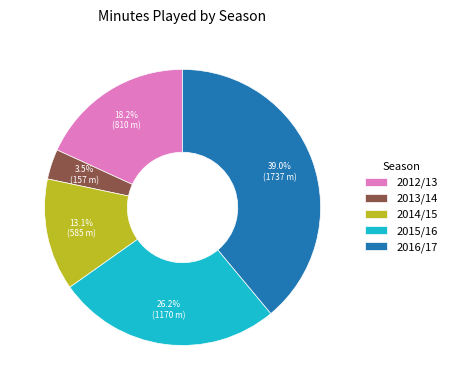

What is the largest slice in the pie chart?

2016/17